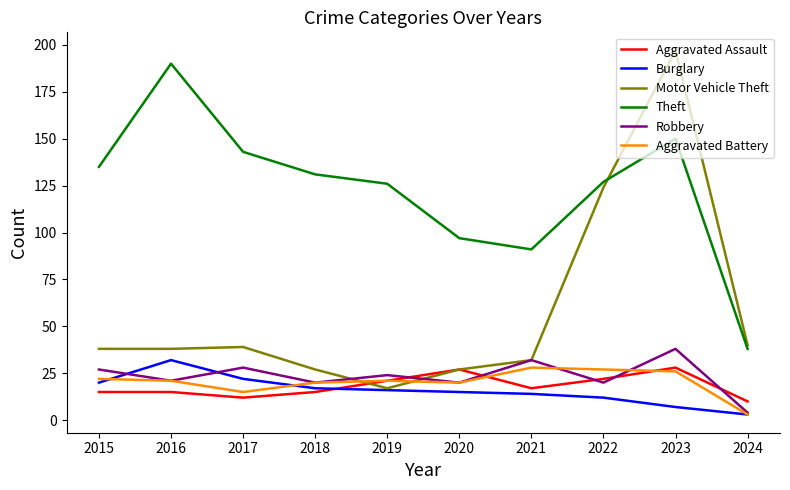

True or false: Theft and Aggravated Assault cross at least once.

False